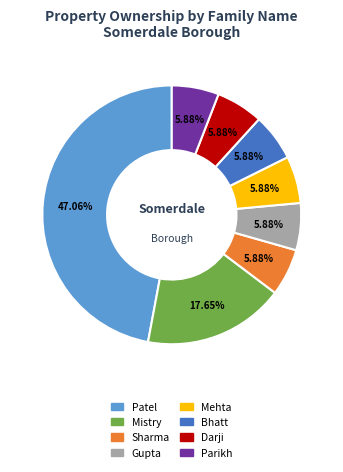

How many segments does this pie chart have?

8